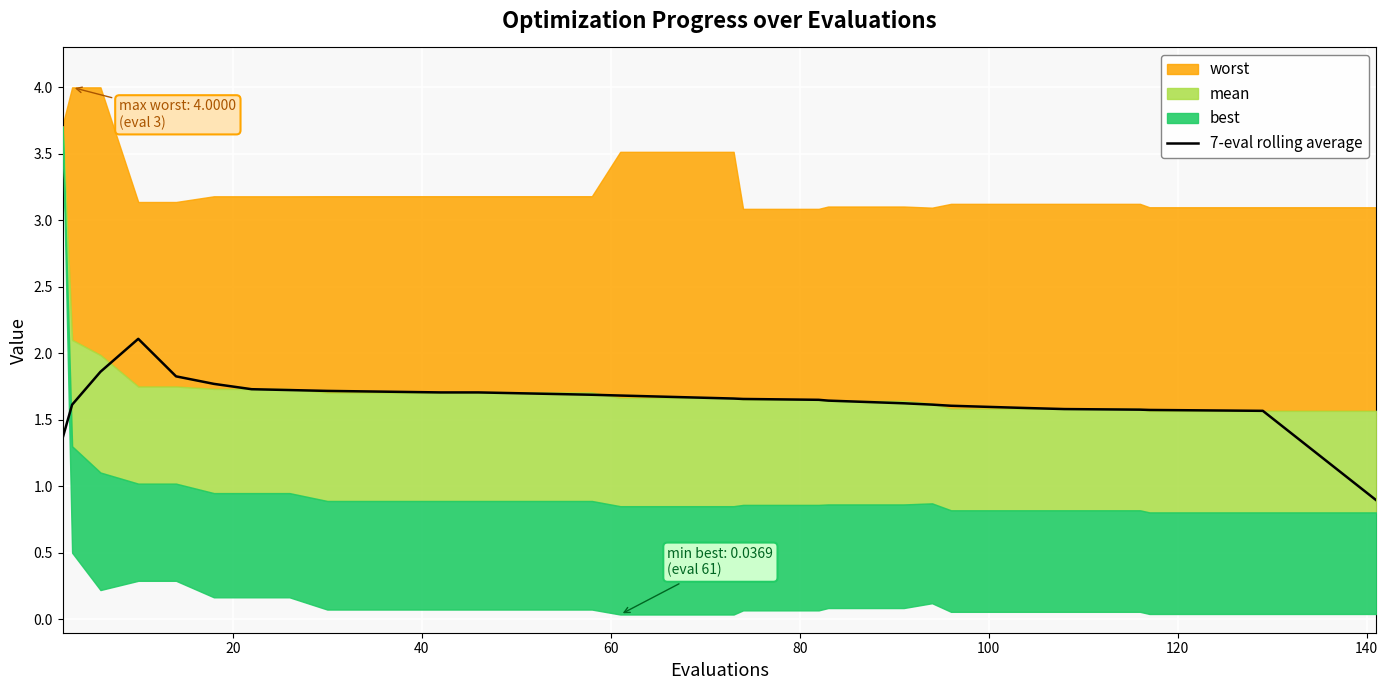

How many interior local peaks (higher than both neighbors) does the data have?

1